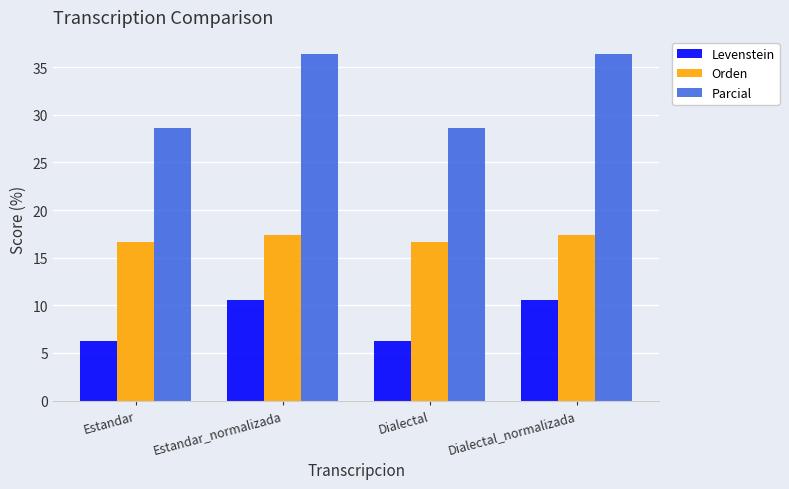

What is the difference between the maximum and second lowest values in the Levenstein series?

4.3